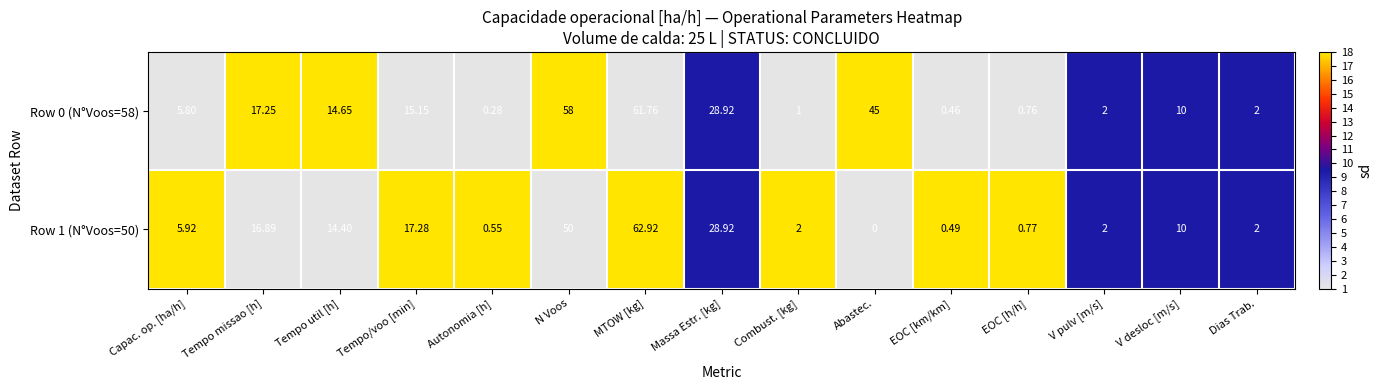

At which category is the sum across all series the highest?

MTOW [kg]